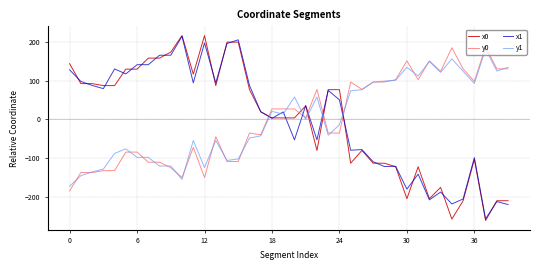

True or false: x0 and y0 cross at least once.

True